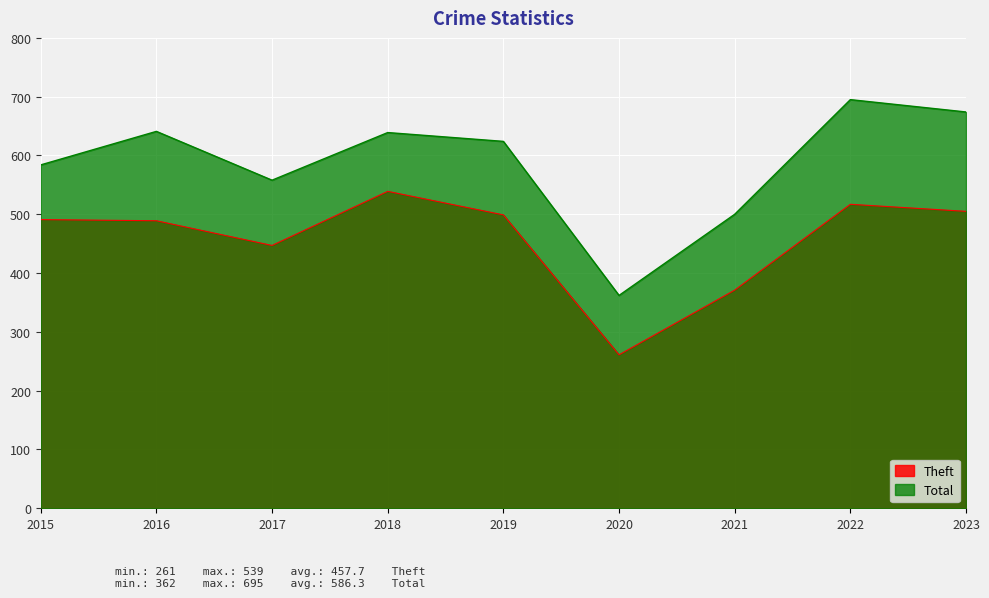

What is the average value of the Total series?

586